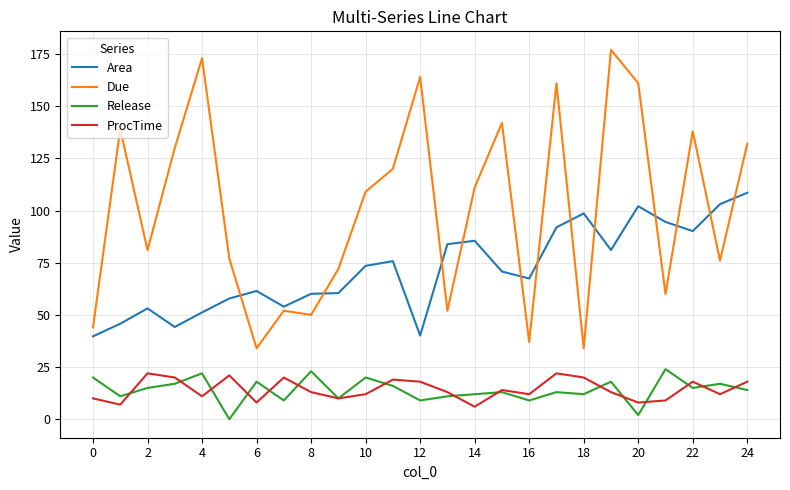

What is the minimum value for Area?

39.7